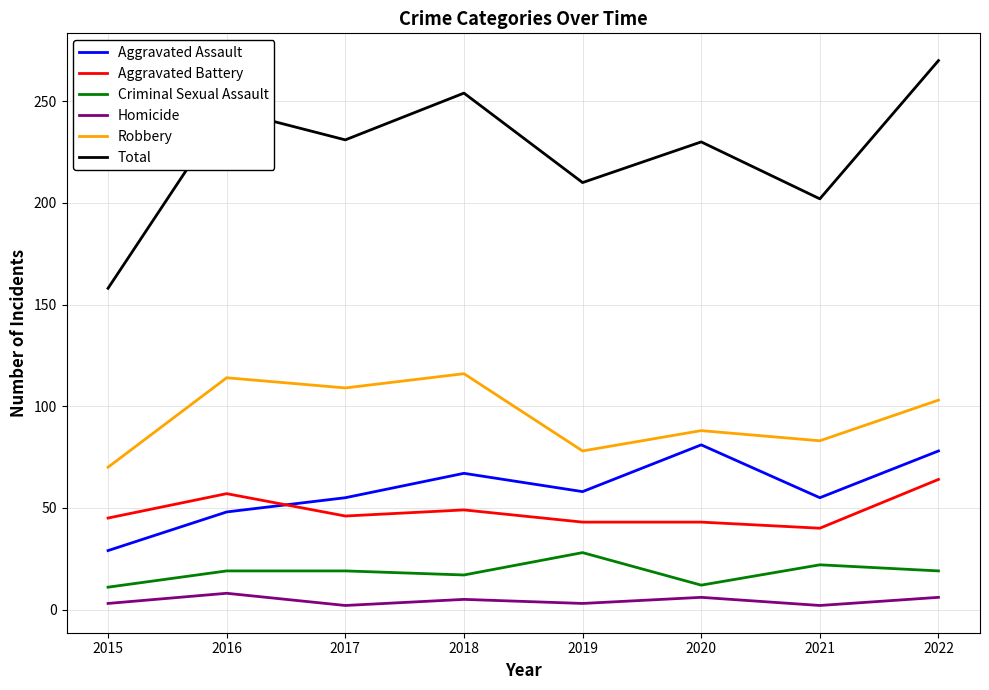

Where is the first local maximum for Aggravated Battery?

2016